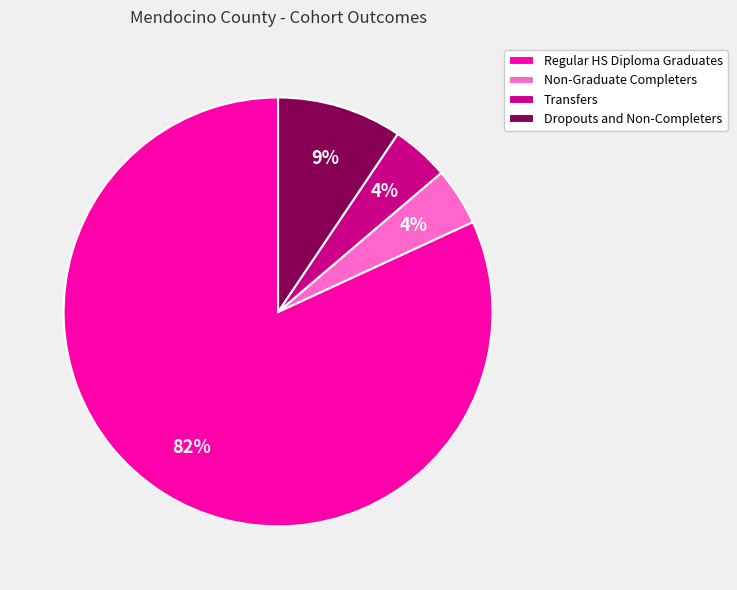

Which slice represents more than half of the pie?

Regular HS Diploma Graduates